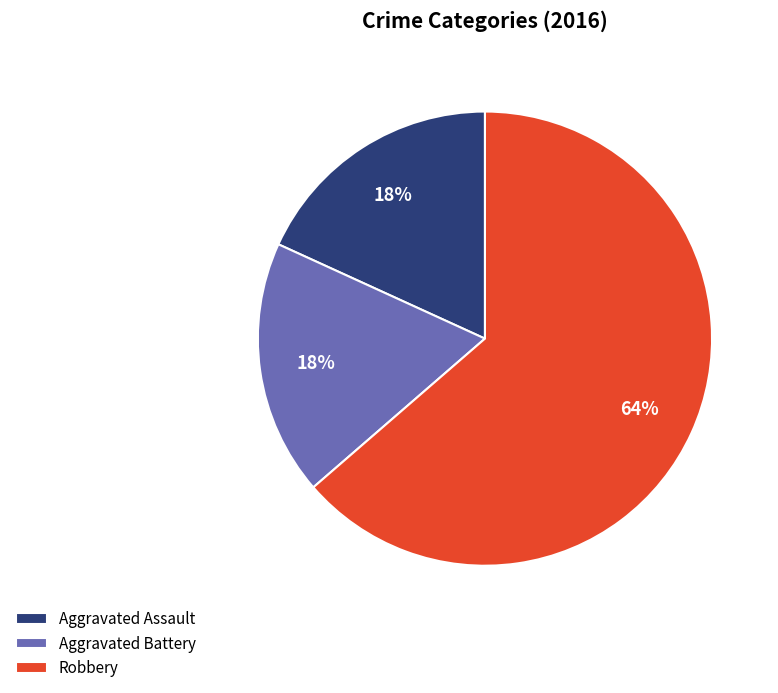

What percentage is the Robbery slice, to the nearest percent?

64%